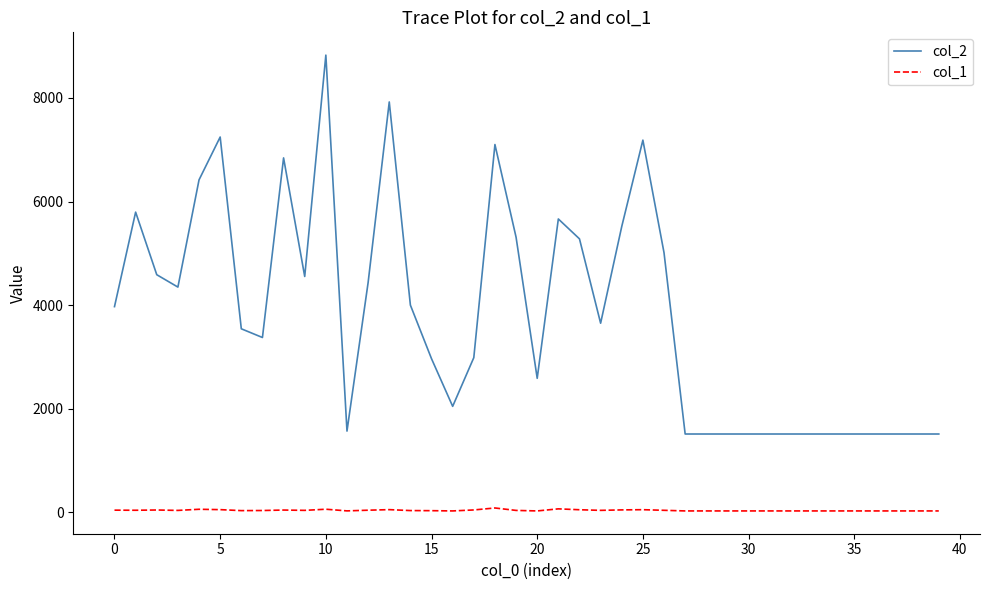

Which series has the largest range (max minus min)?

col_2